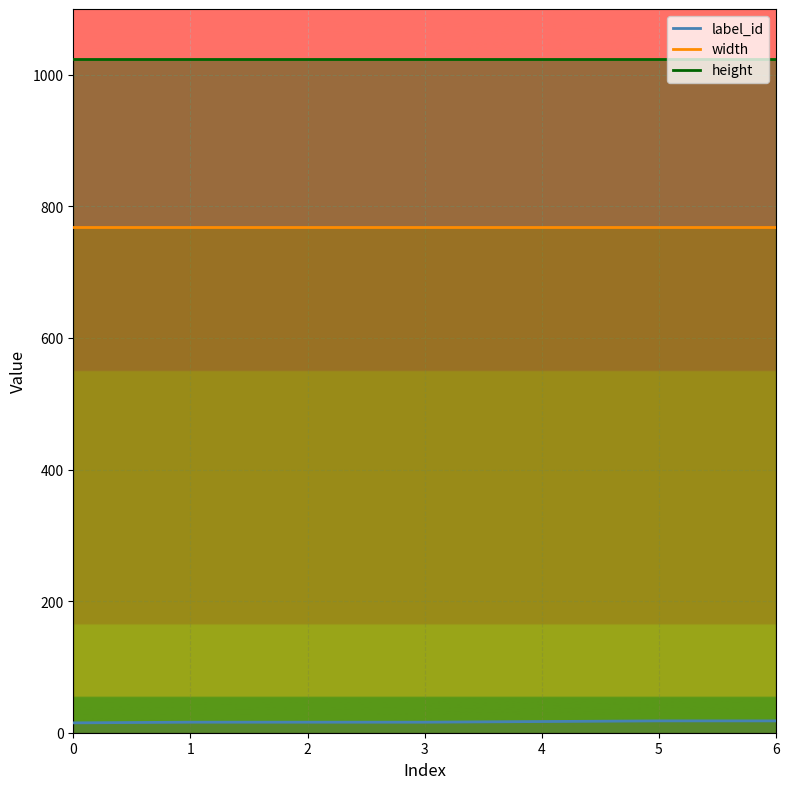

Rank the series at 5 from highest to lowest value.

height, width, label_id